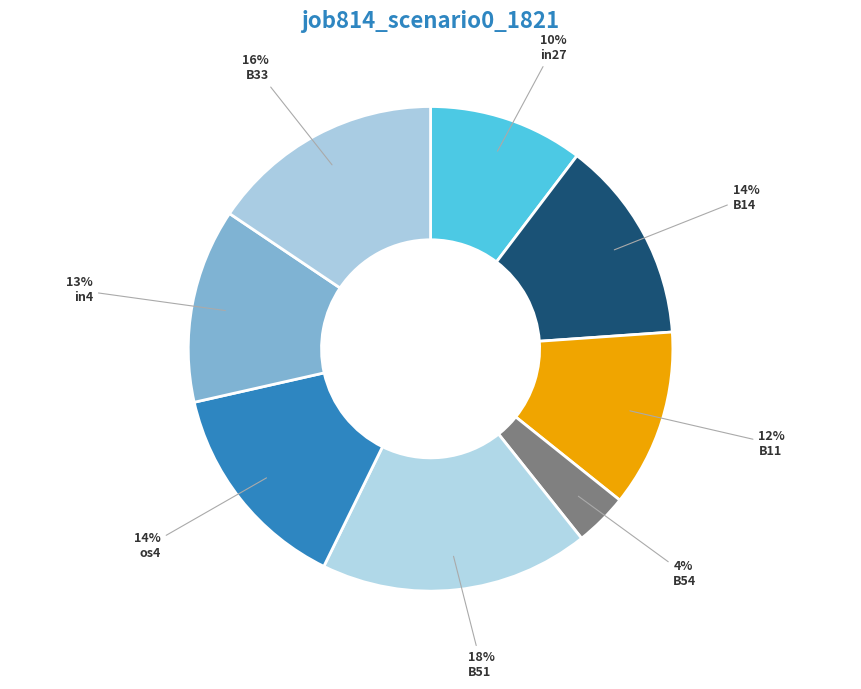

How many slices are in this pie chart?

8